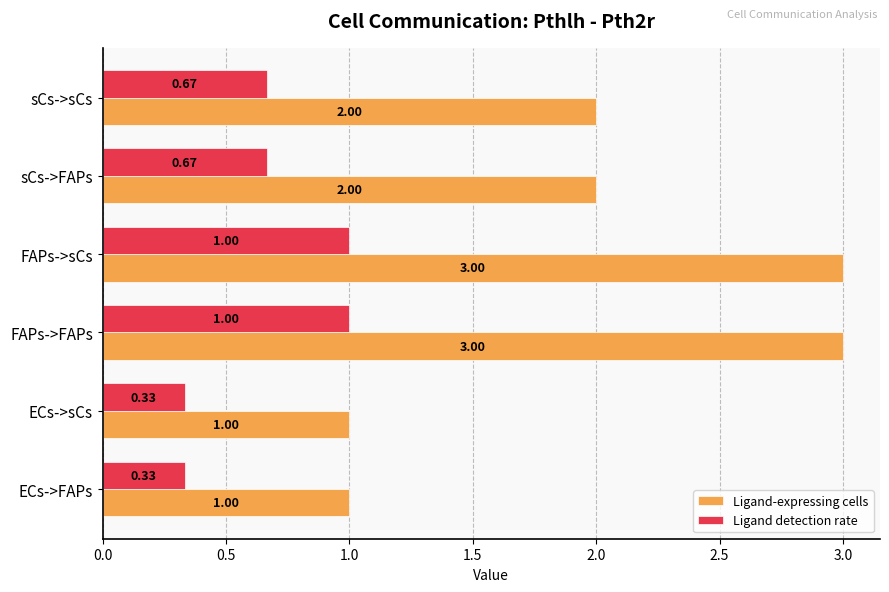

What is the difference between the maximum and minimum values in the Ligand-expressing cells series?

2.0